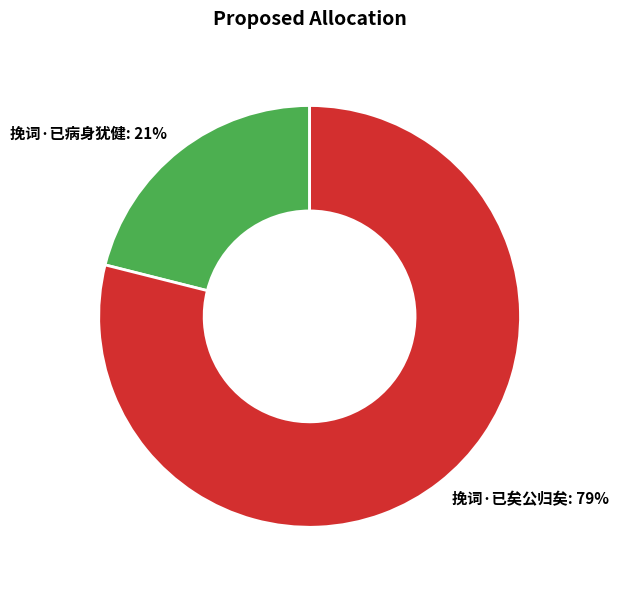

To the nearest percent, what is the difference between the largest and smallest slice percentages?

58%